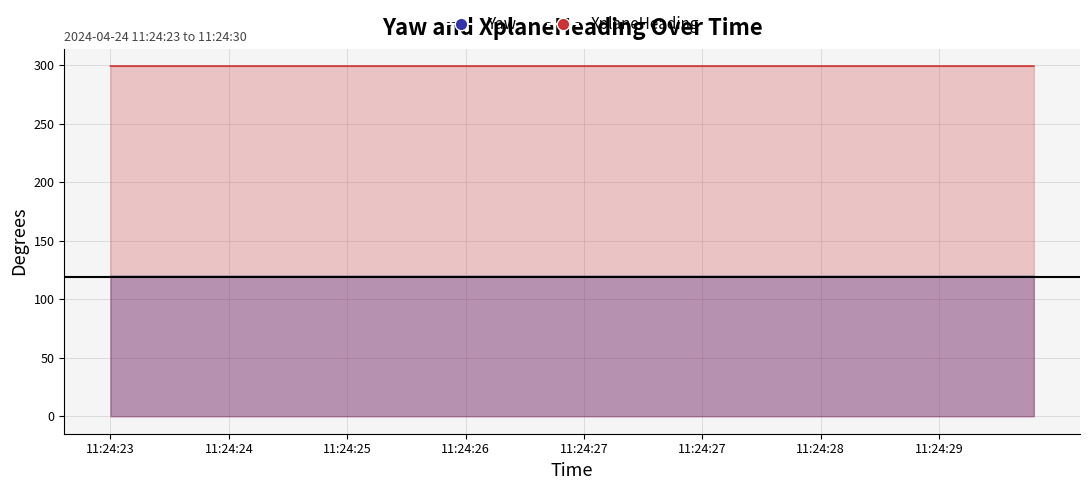

Is it true that Yaw equals 70.8 at 18?

False